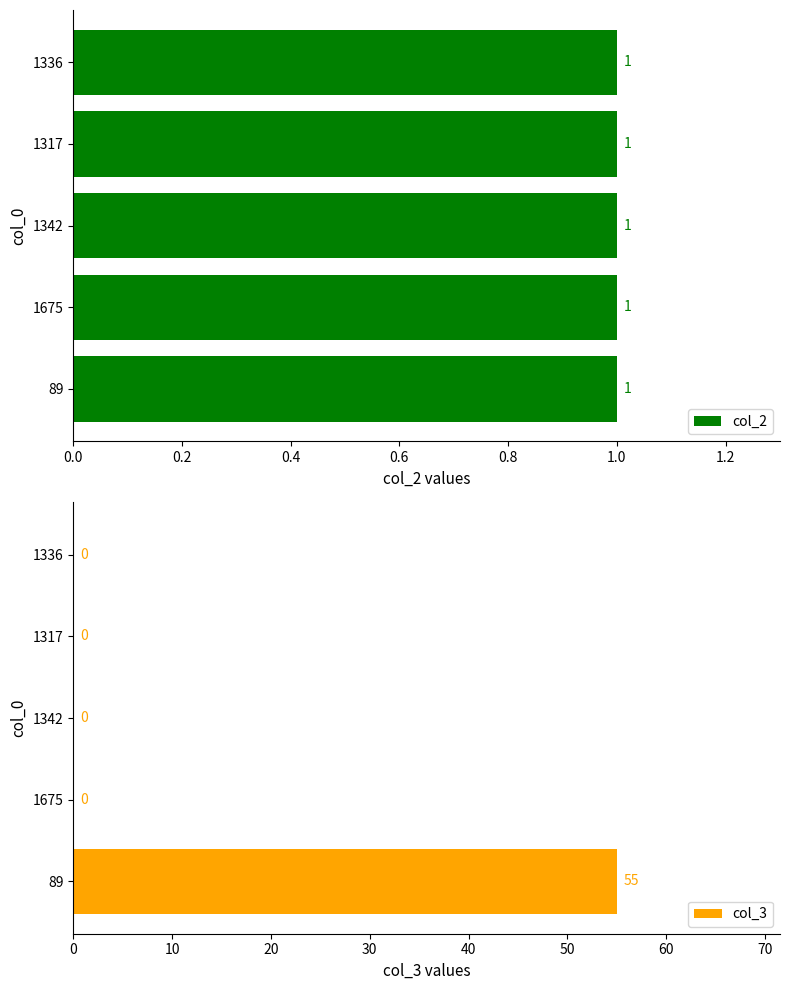

What is the value of the col_3 bar at the 1st from the left?

55.0